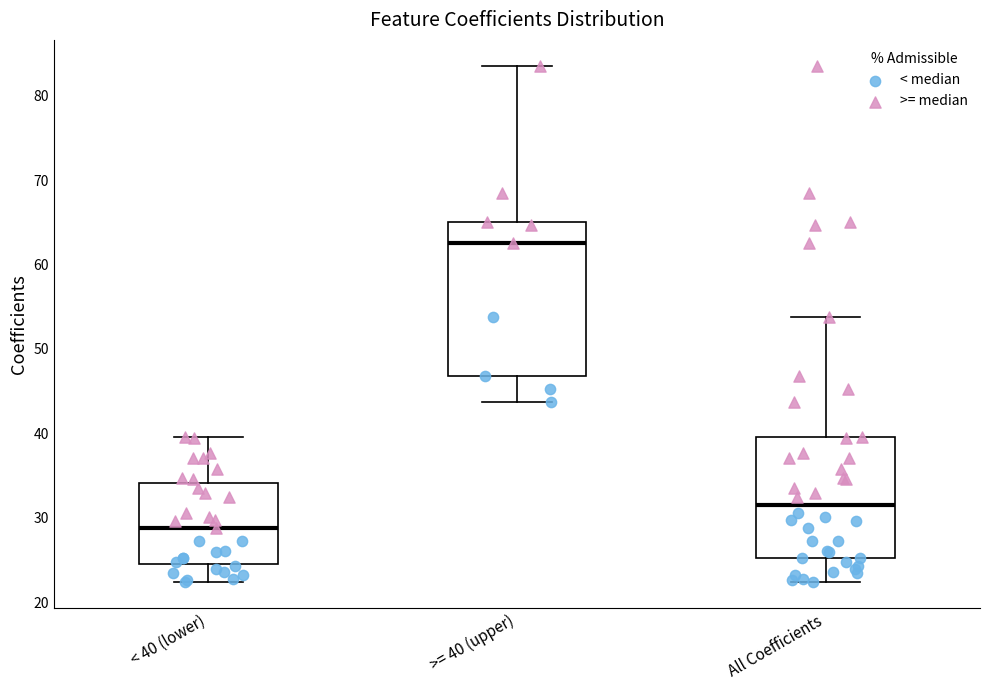

Reading left to right, transcribe this box plot: for each box, give where its median line is, the range the box spans, and where its two whiskers end, as read against the y-axis. The values are not printed on the chart, so give them approximately, as read against the axis.

< 40 (lower): median 29, box 25 to 34, whiskers 22 to 40
>= 40 (upper): median 63, box 47 to 65, whiskers 44 to 84
All Coefficients: median 32, box 25 to 40, whiskers 22 to 54